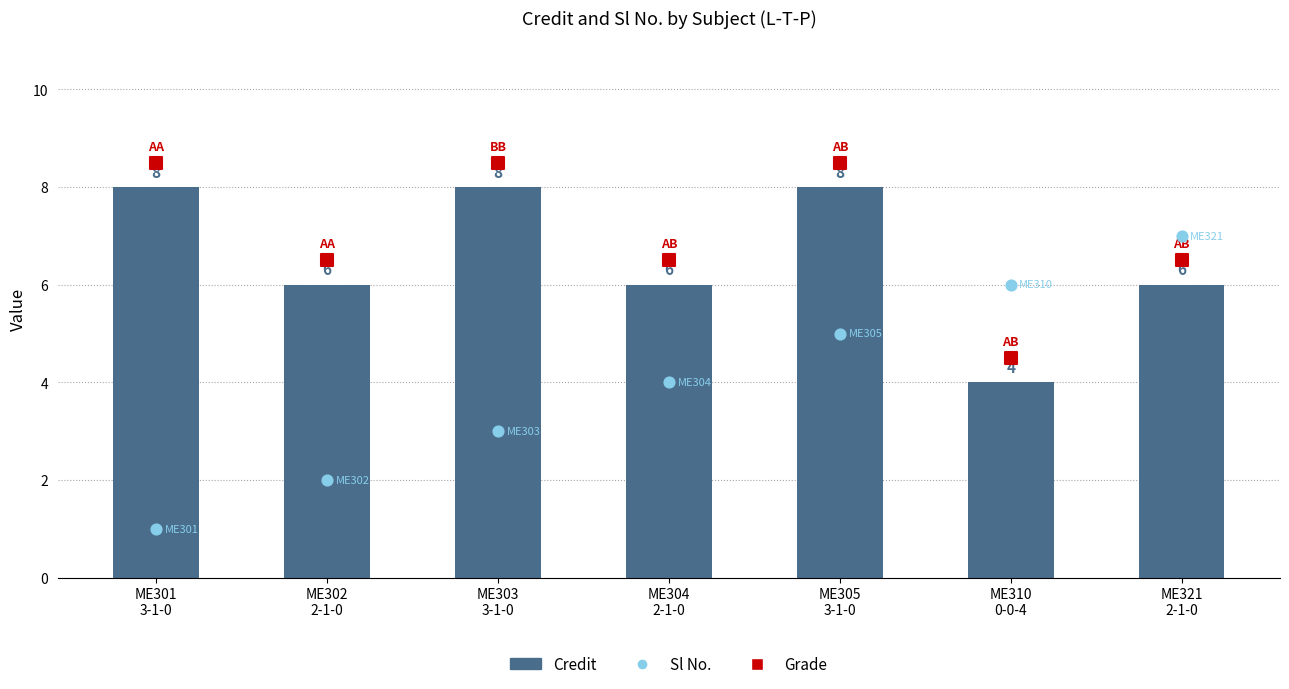

At which category is the sum across all series the highest?

ME305
3-1-0